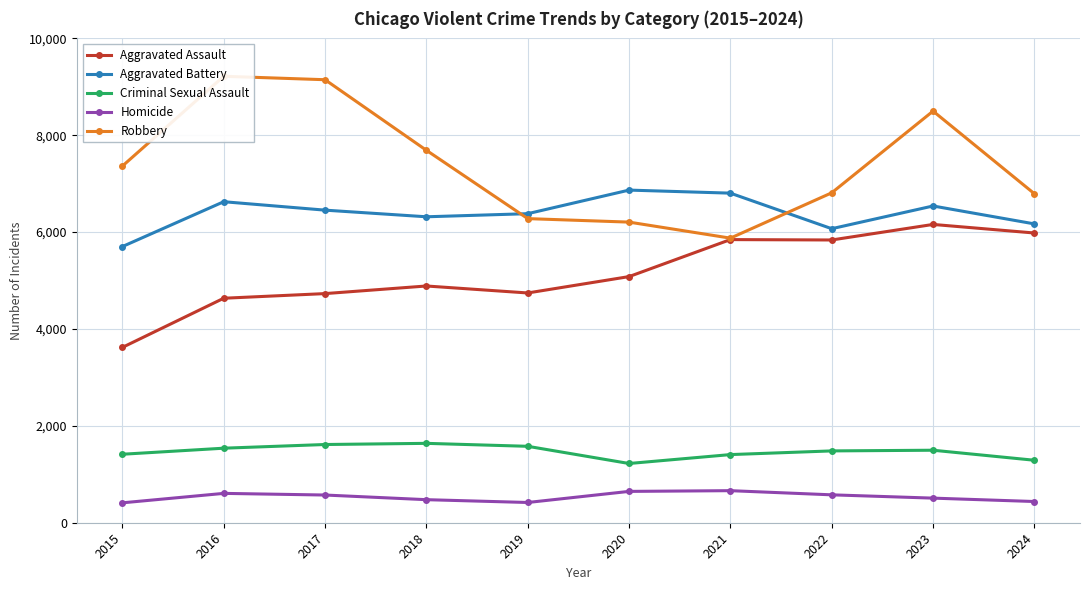

At how many categories does at least one series exceed 5790?

10